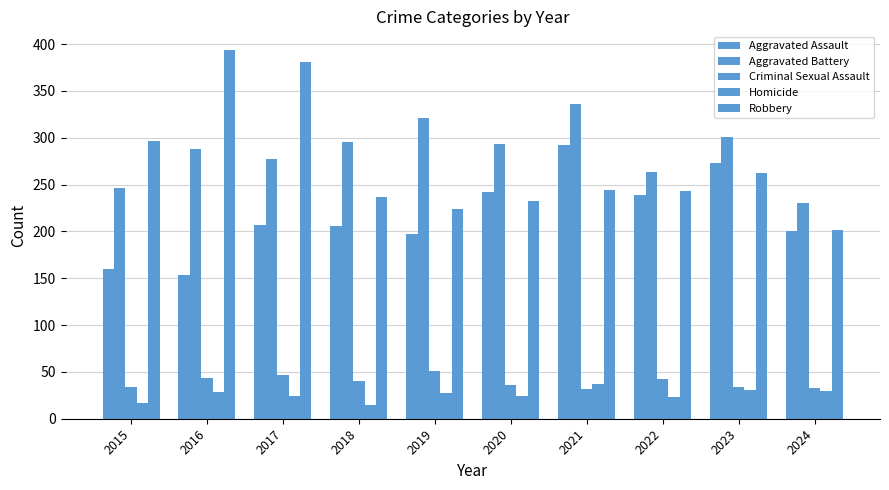

Are the bars horizontal?

No